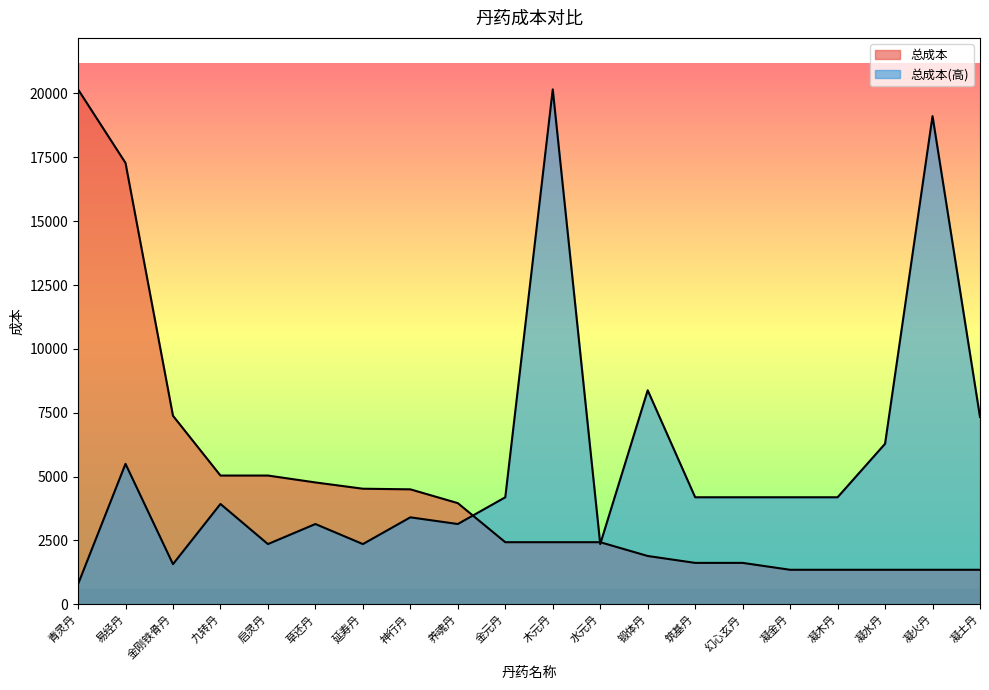

At which category is the sum across all series the highest?

易经丹